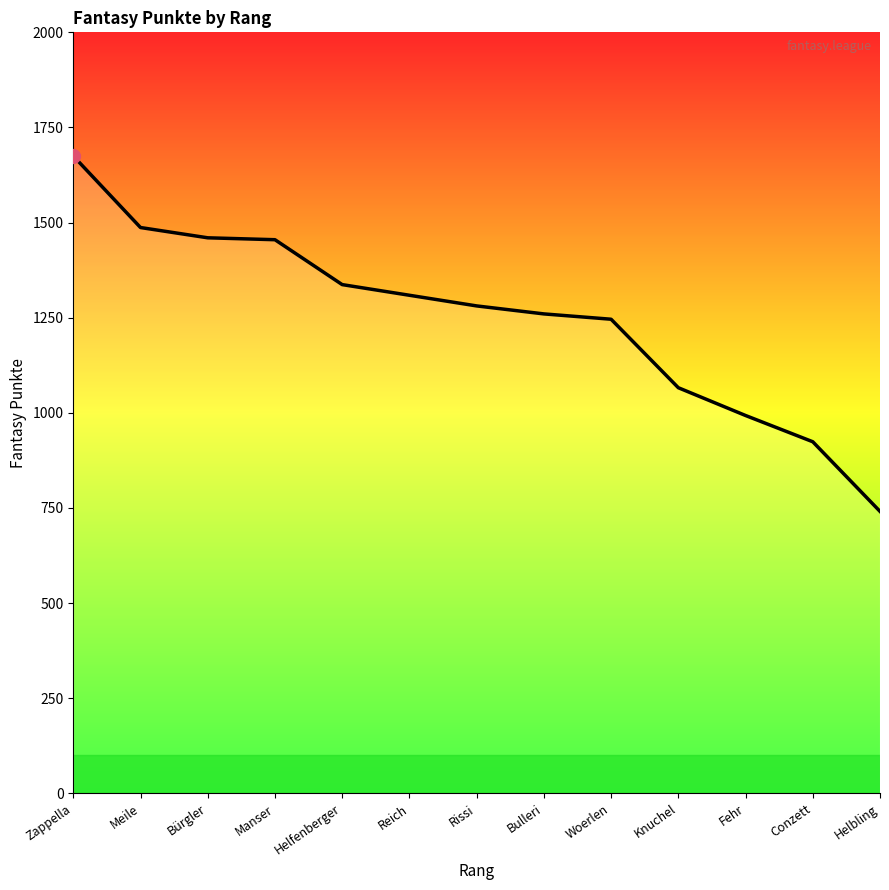

What is the difference between the maximum and minimum values?

934